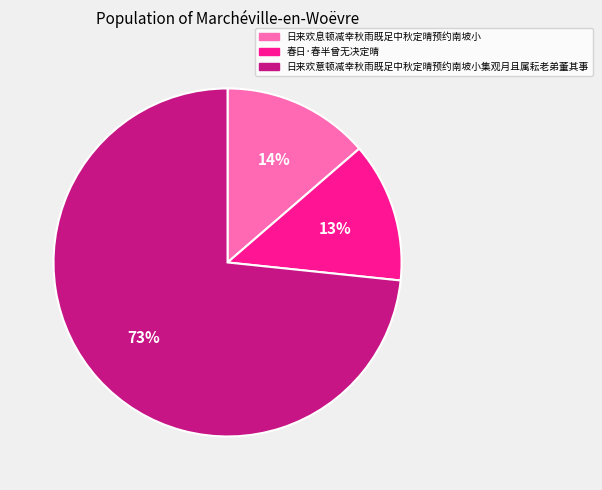

How many segments does this pie chart have?

3